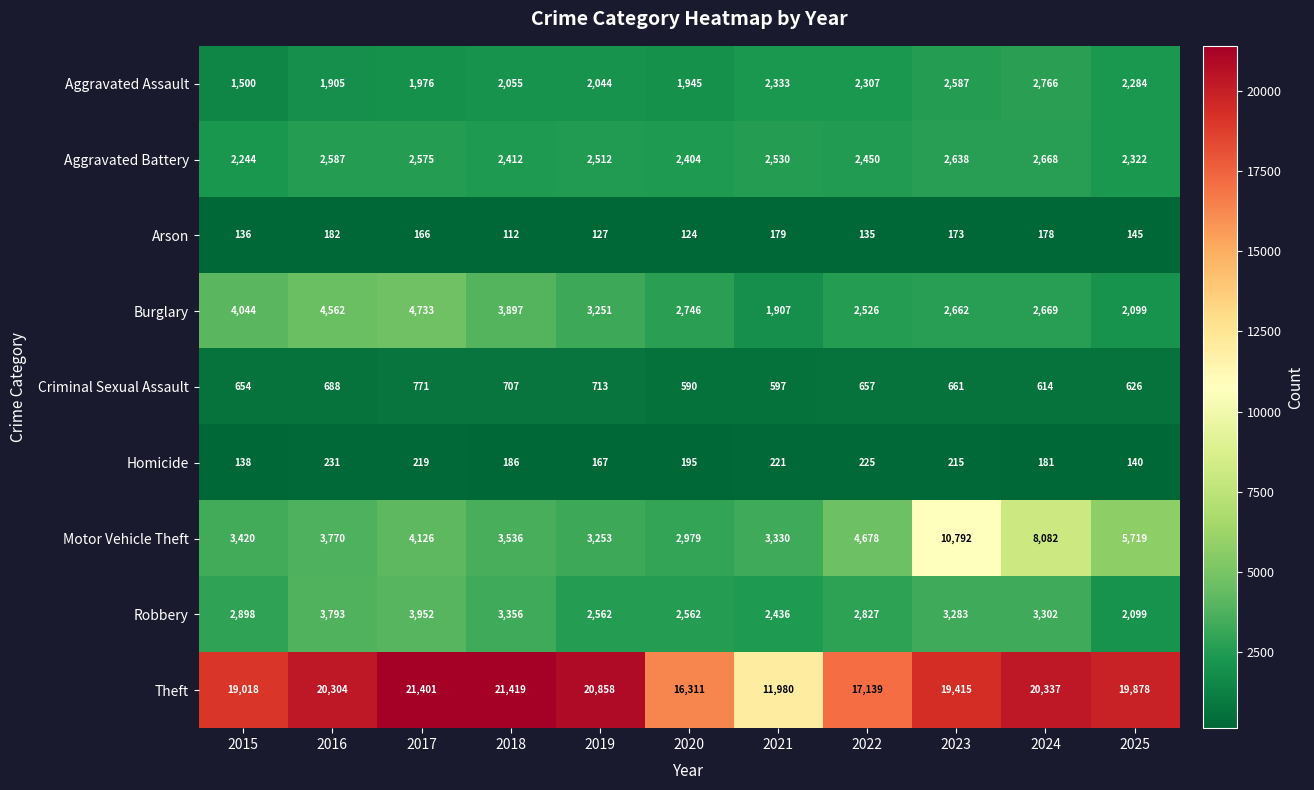

The value of Burglary at 2023 is 2662. True or false?

True